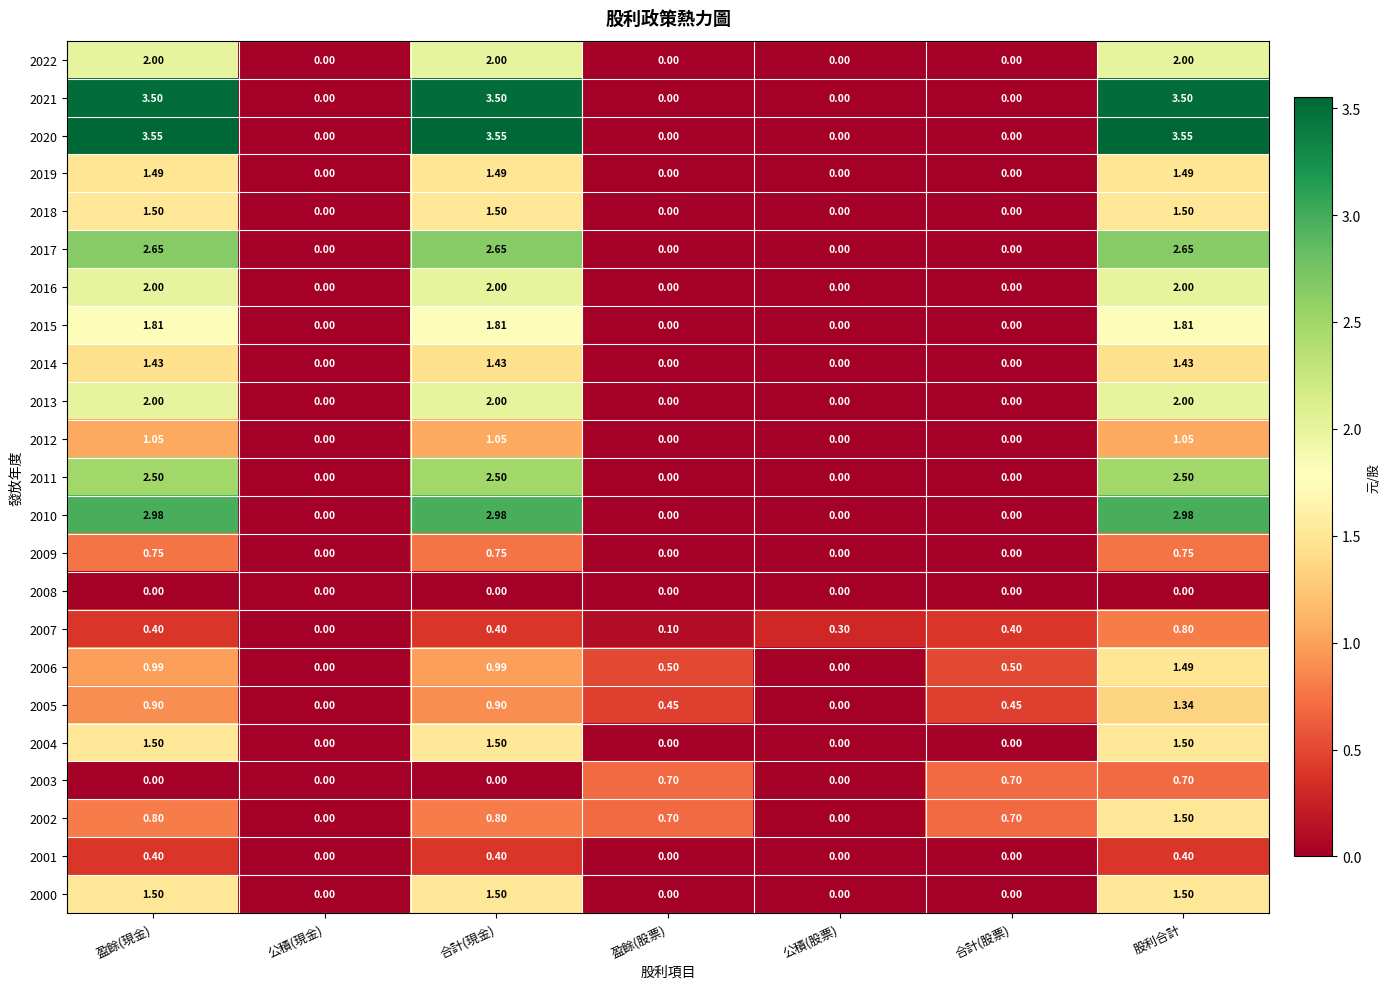

At which category is the sum across all series the highest?

股利合計